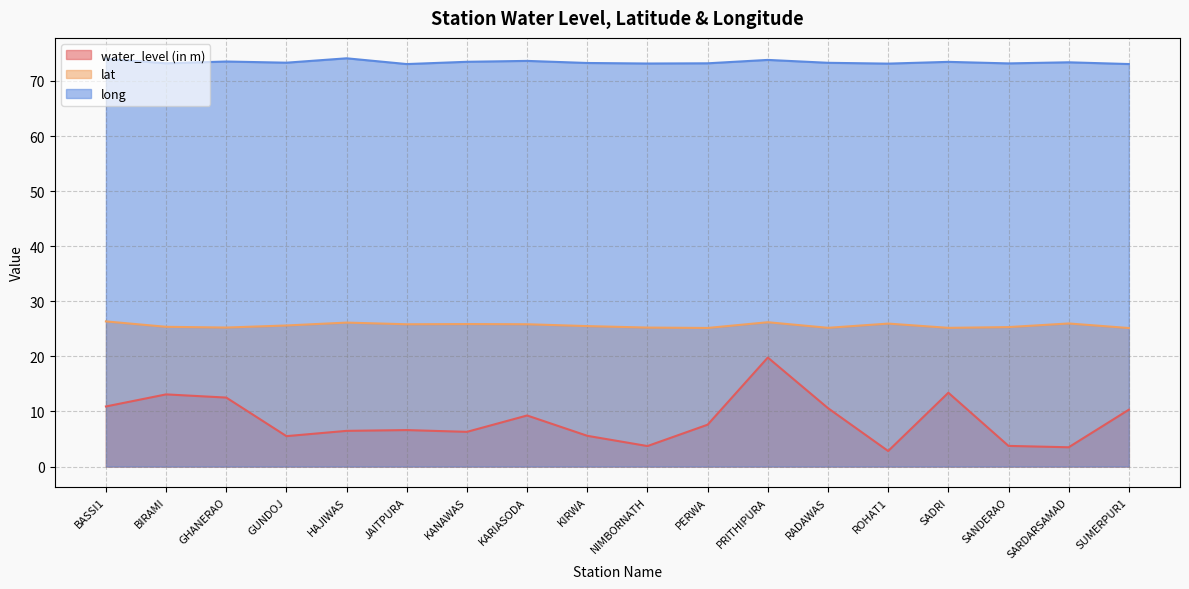

What is the label of the 12th point from the left?

PRITHIPURA